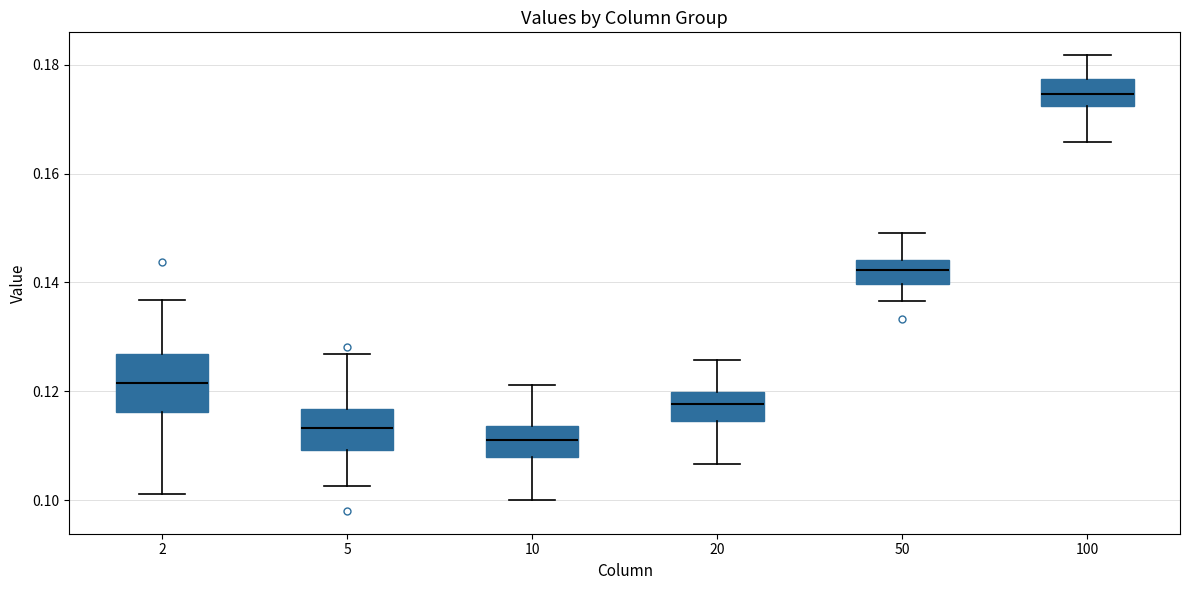

Reading left to right, read every box against the y-axis: the position of its median line, the range the box covers, and the ends of its whiskers. The values are not printed on the chart, so give them approximately, as read against the axis.

2: median 0.122, box 0.116 to 0.126, whiskers 0.102 to 0.136
5: median 0.114, box 0.110 to 0.116, whiskers 0.102 to 0.126
10: median 0.110, box 0.108 to 0.114, whiskers 0.100 to 0.122
20: median 0.118, box 0.114 to 0.120, whiskers 0.106 to 0.126
50: median 0.142, box 0.140 to 0.144, whiskers 0.136 to 0.150
100: median 0.174, box 0.172 to 0.178, whiskers 0.166 to 0.182